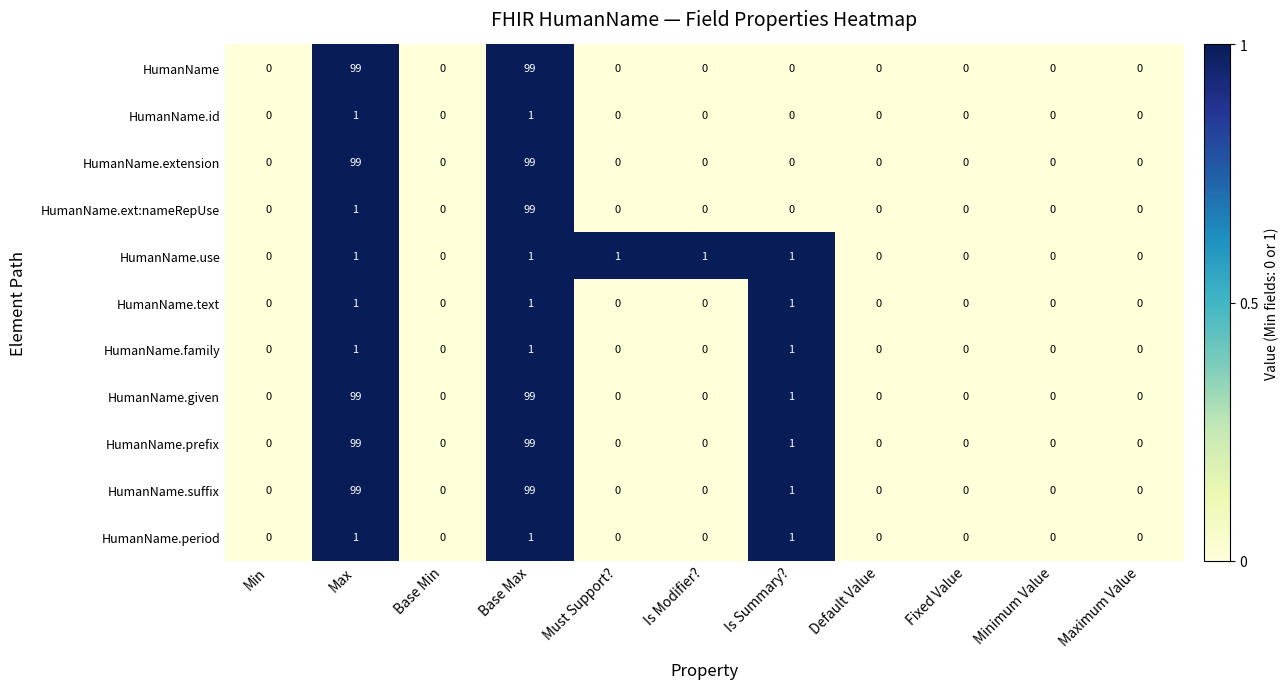

What is the maximum value shown in the chart?

99